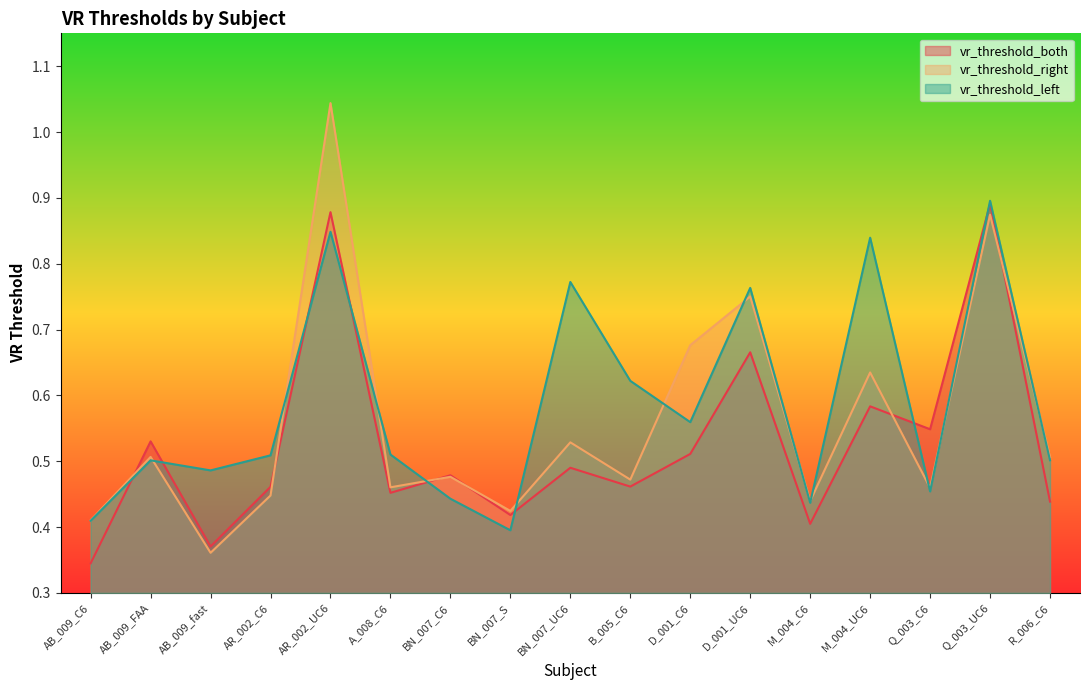

What is the average value of the vr_threshold_left series?

0.6